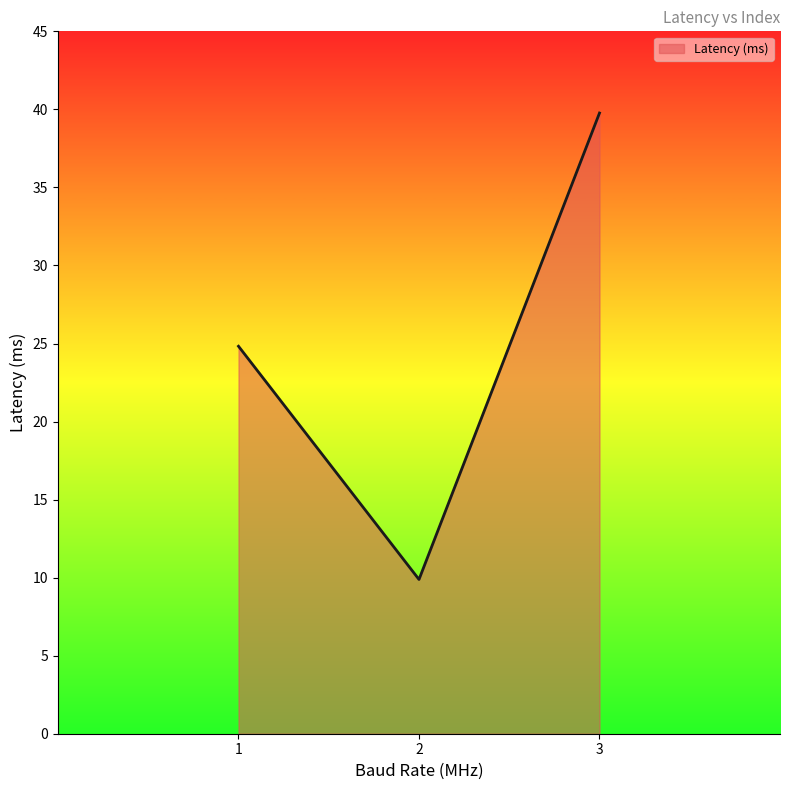

What is the sum of the values at 3 and 2?

49.6